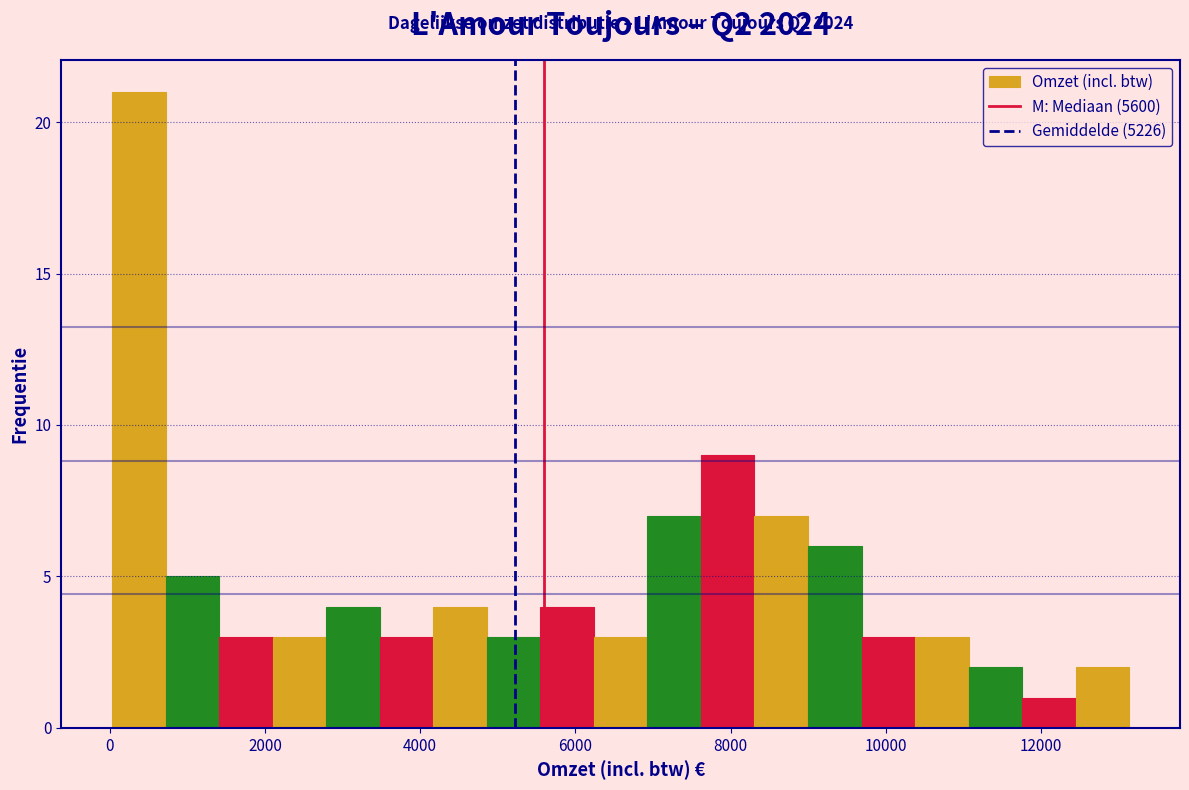

Read against the x-axis, roughly where is the centre of the tallest bar?

400